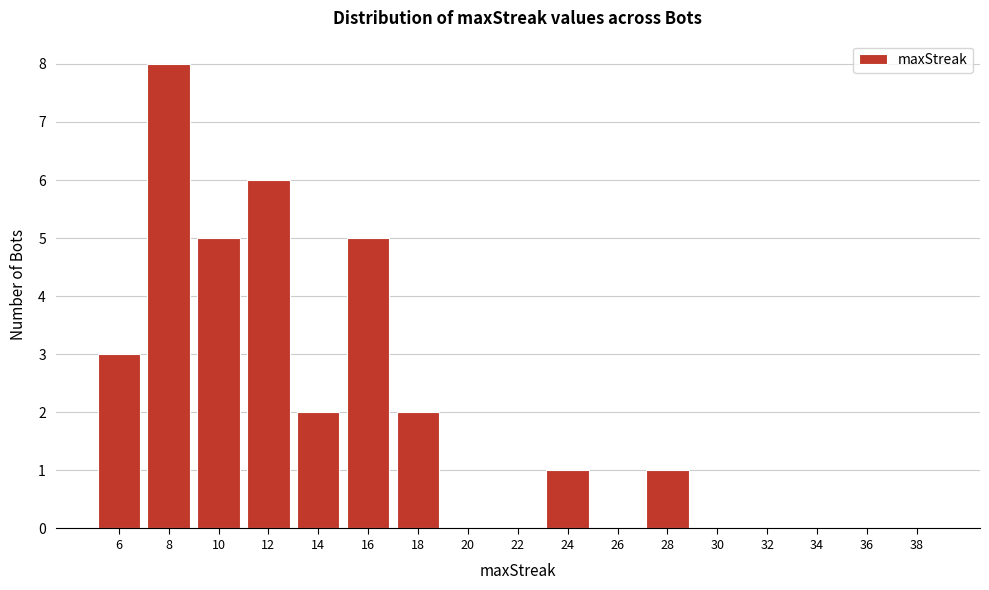

Reading right to left, extract all data points from this chart.

38=0	36=0	34=0	32=0	30=0	28=1	26=0	24=1	22=0	20=0	18=2	16=5	14=2	12=6	10=5	8=8	6=3